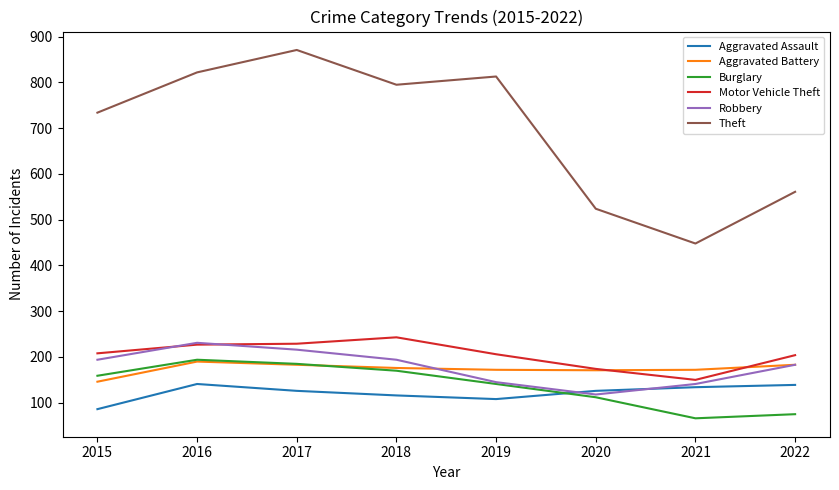

What is the maximum value for Motor Vehicle Theft?

243